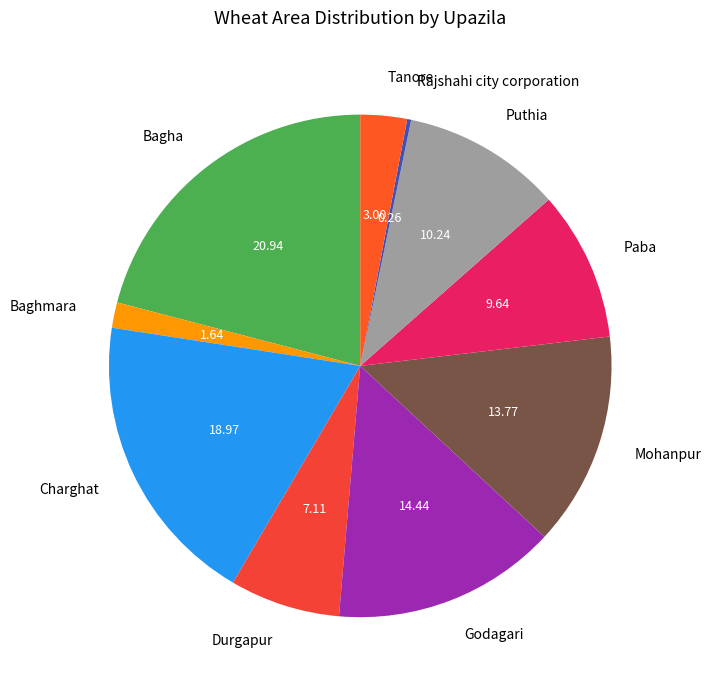

Does any single category account for the majority?

No